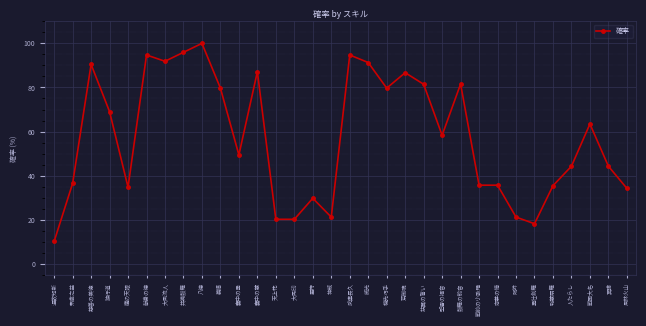

Read the value at 天上花.

20.4